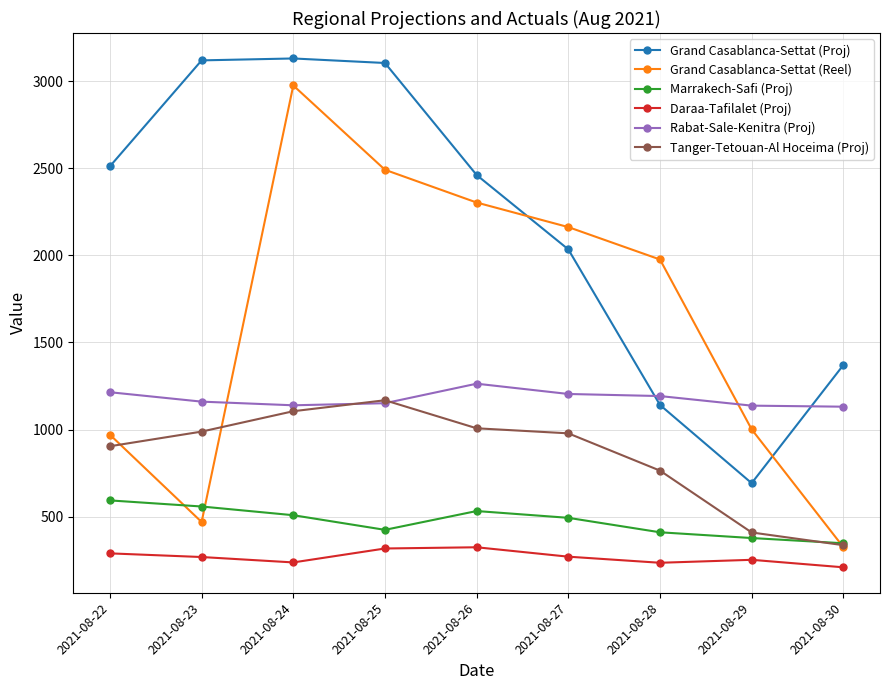

What is the sum of all Grand Casablanca-Settat (Reel) values?

14672